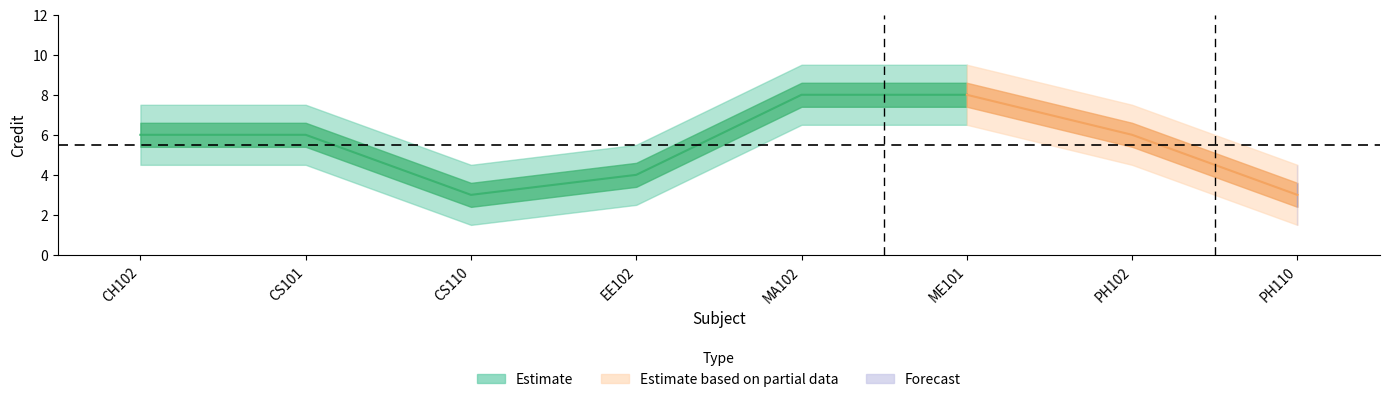

What is the ratio of the value at MA102 to the value at ME101?

1.0